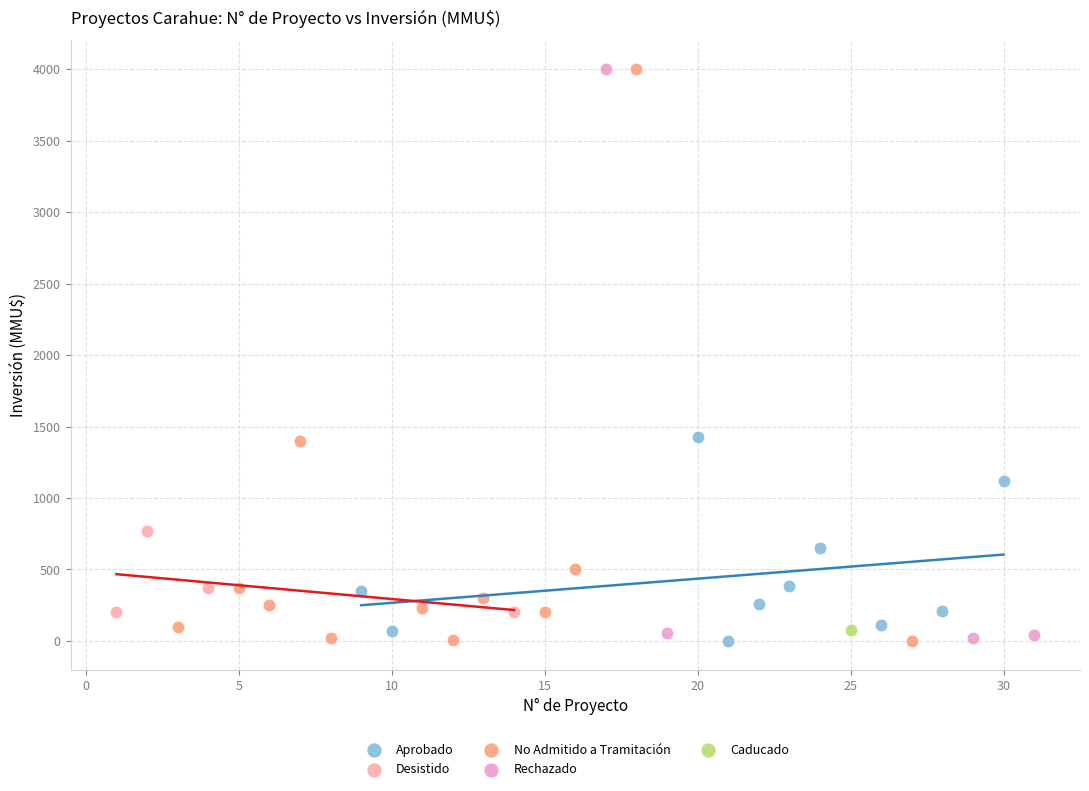

What are all the series names shown in the legend?

Aprobado, Desistido, No Admitido a Tramitación, Rechazado, Caducado